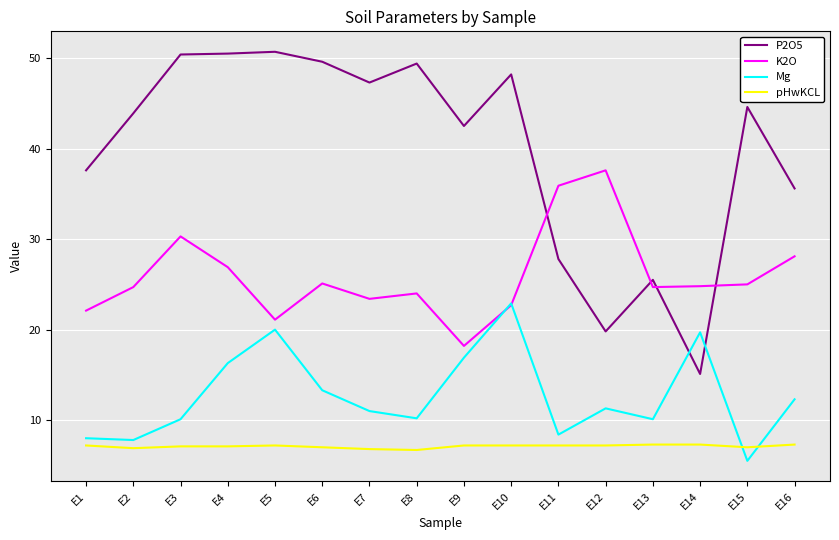

Is the value of Mg at E15 greater than the value of pHwKCL at E8?

No